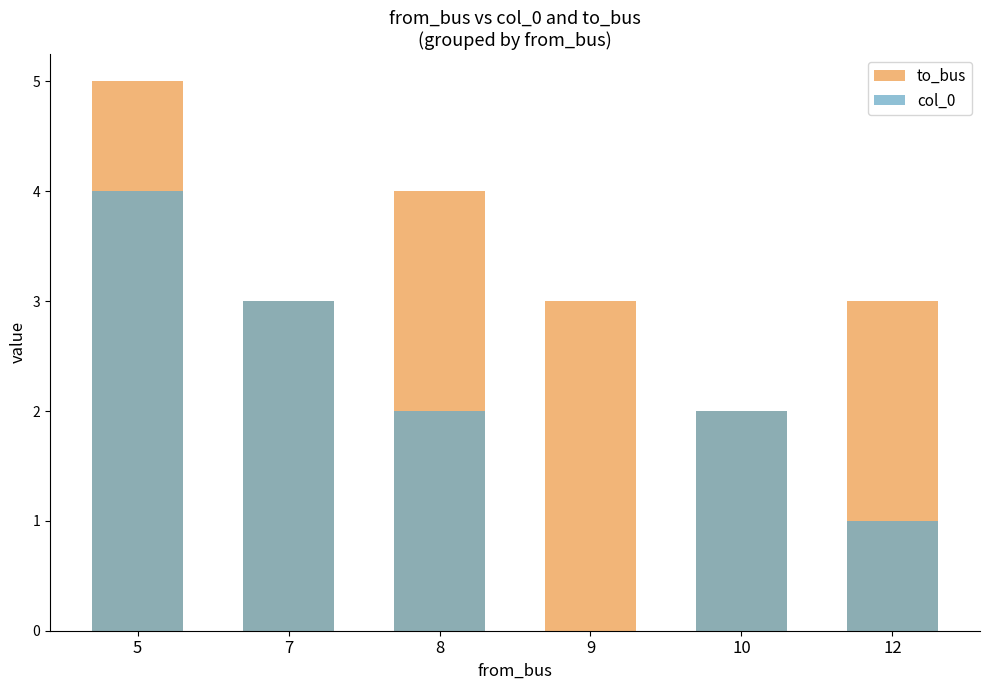

What are all the series names shown in the legend?

to_bus, col_0